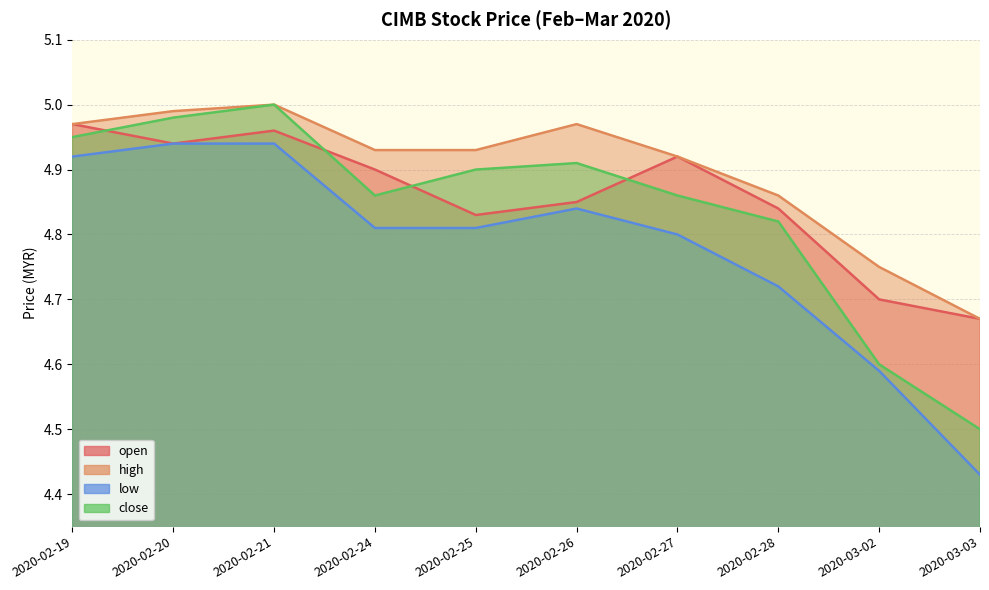

How many lines are shown in the chart?

4